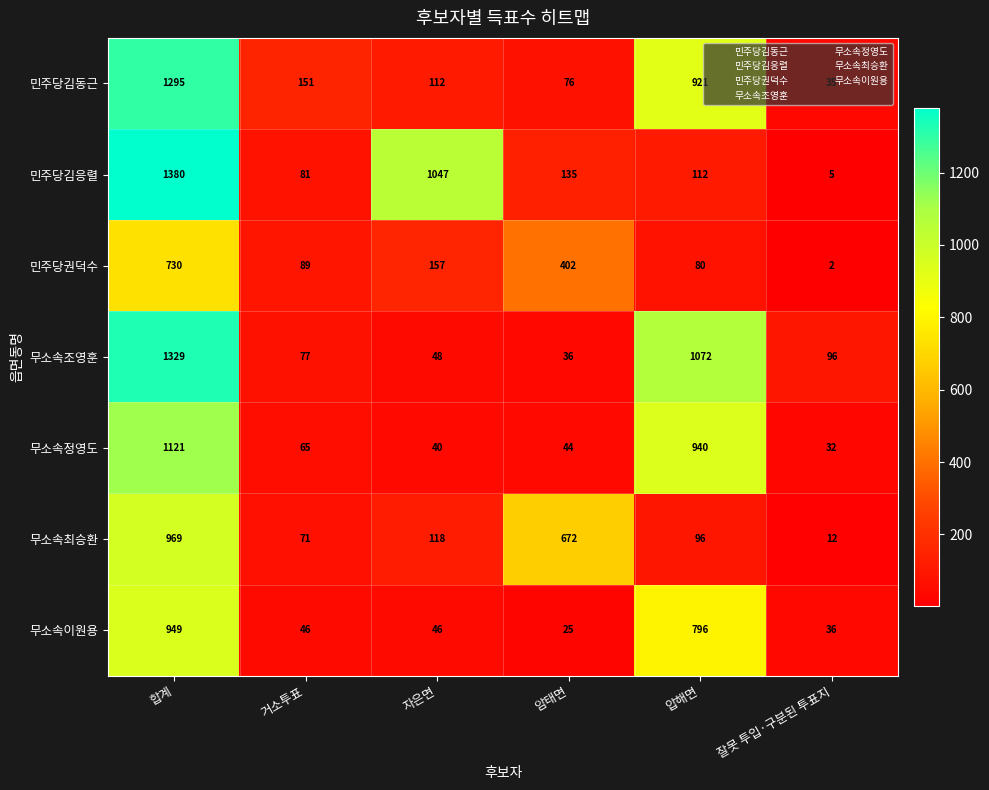

The value of 무소속이원용 at 자은면 is 10. True or false?

False